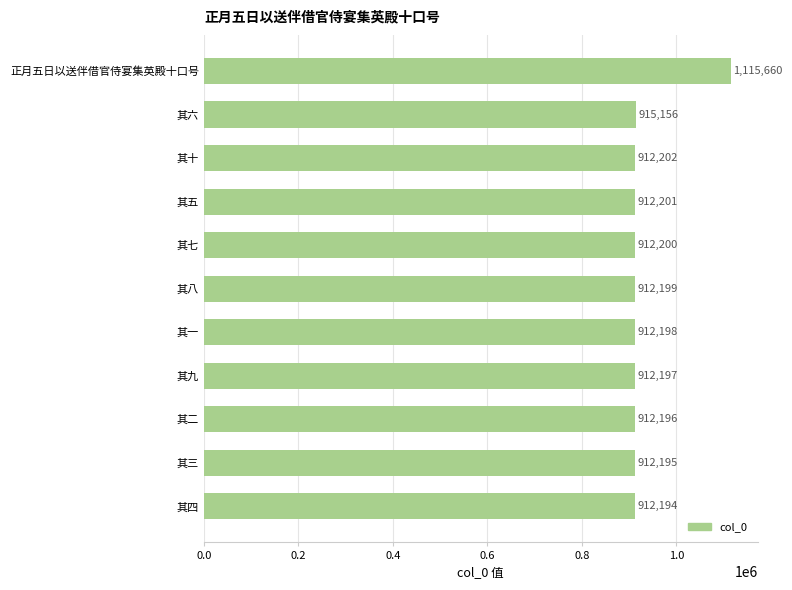

What is the difference between the values at 其七 and 其六?

2956